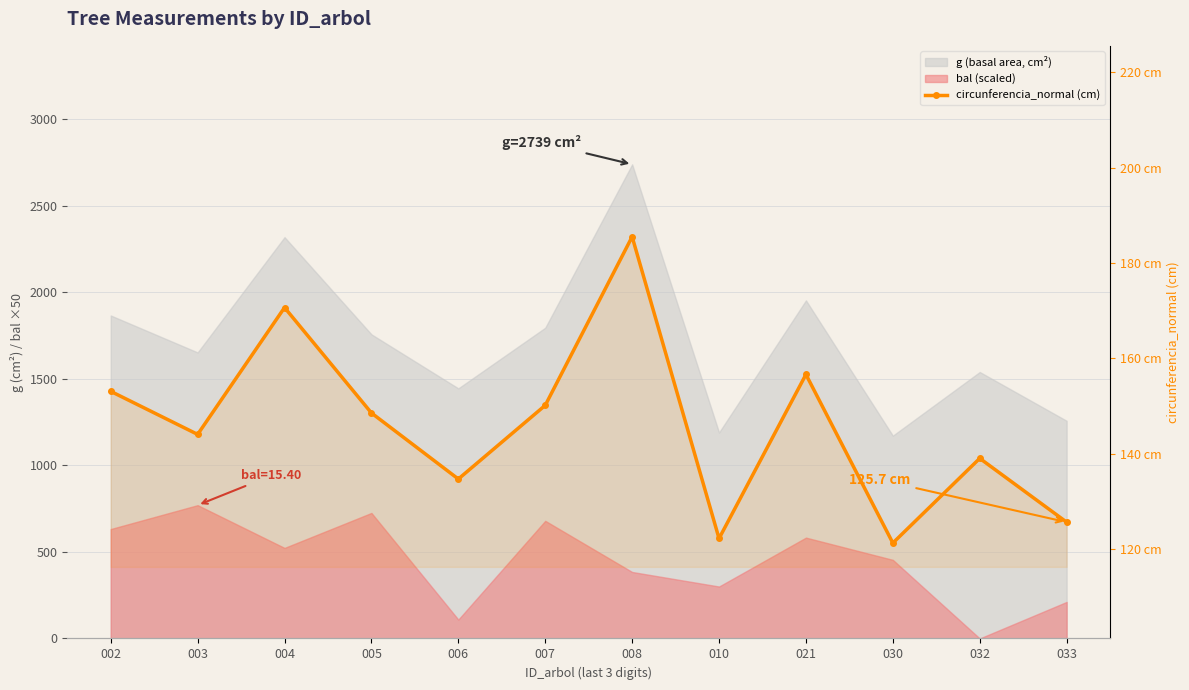

Where is the first local maximum?

004